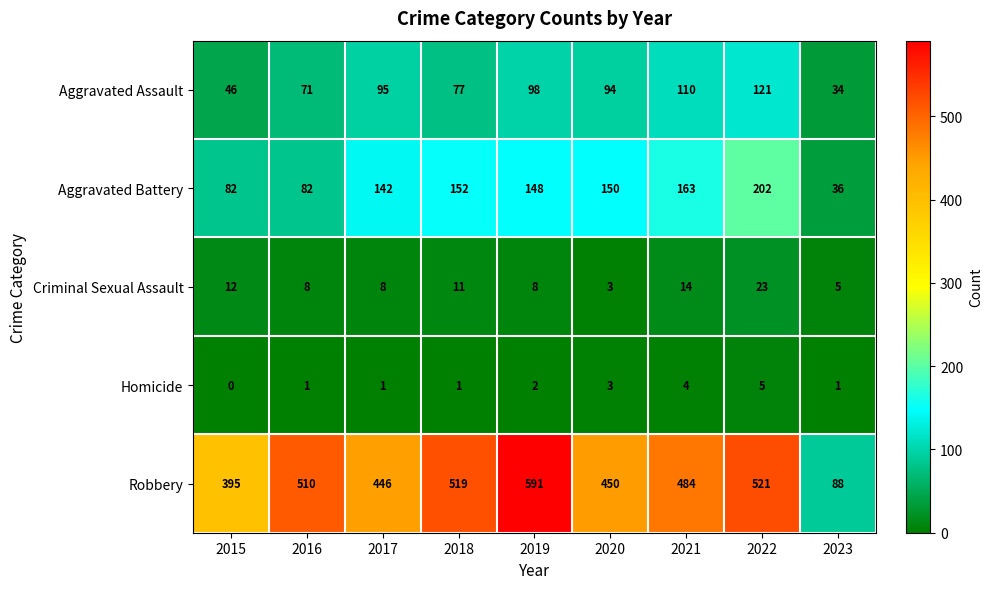

How many values in the Aggravated Assault series are below 94?

4